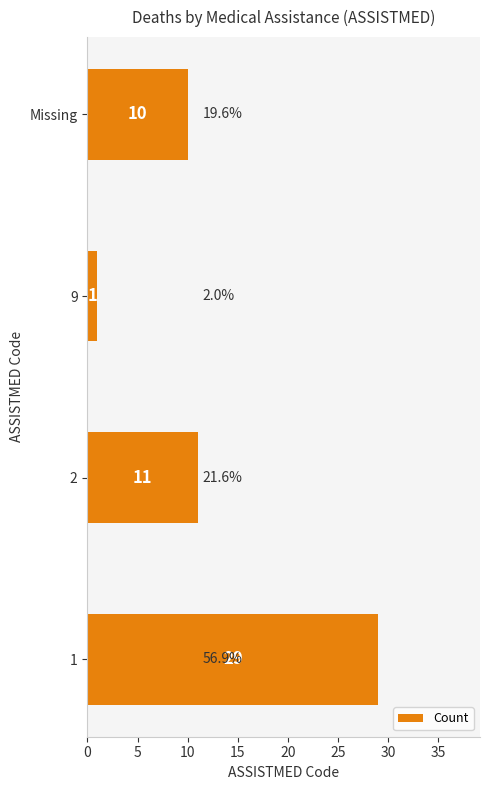

How many categories are shown in the chart?

4